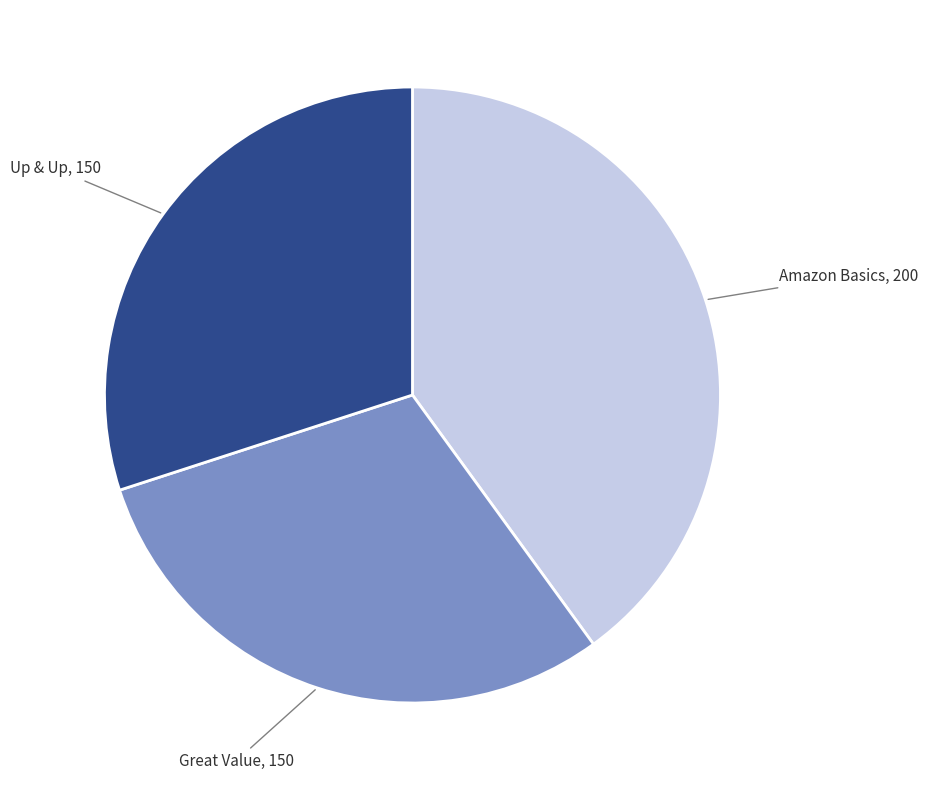

How many segments does this pie chart have?

3